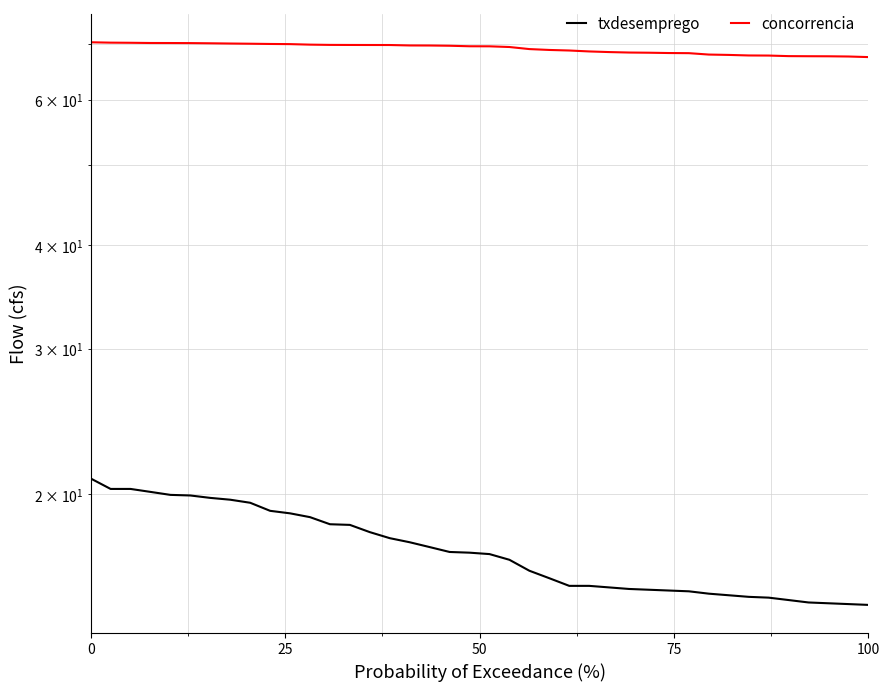

What is the highest value of the concorrencia series?

70.4